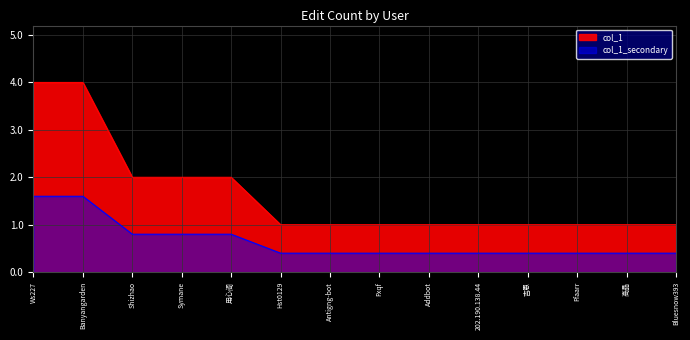

List the labels in order of value, smallest first.

Hst0129, Antigng-bot, Fxqf, Addbot, 202.190.138.44, 吉恩, Ffaarr, 高晶, Bluesnow393, Shizhao, Symane, 用心阁, Ws227, Banyangarden